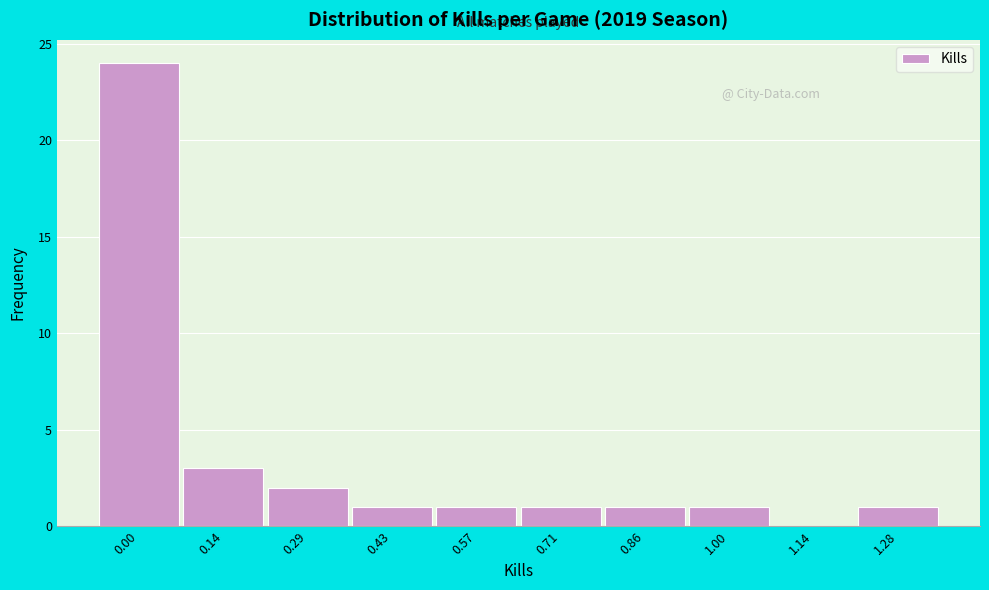

Reading left to right, what are all the values shown in this chart?

0.00=24	0.14=3	0.29=2	0.43=1	0.57=1	0.71=1	0.86=1	1.00=1	1.14=0	1.28=1